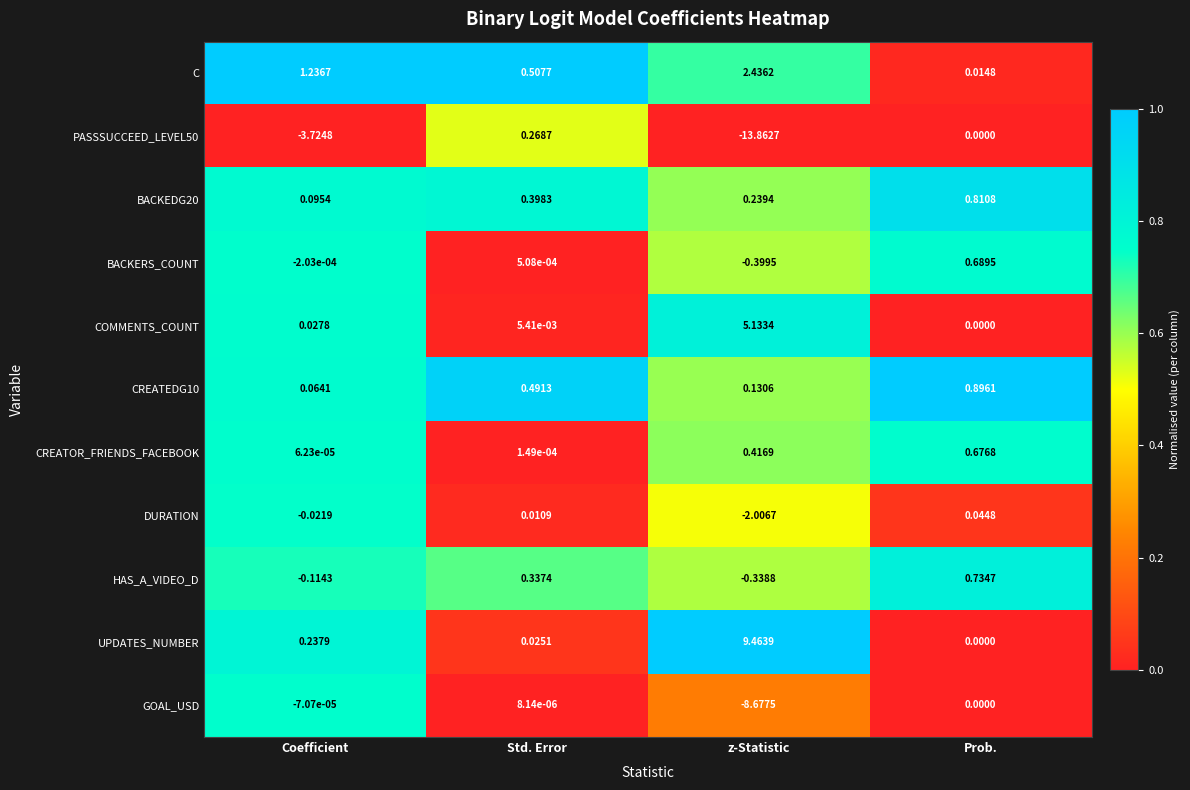

How many distinct data groups are displayed?

11